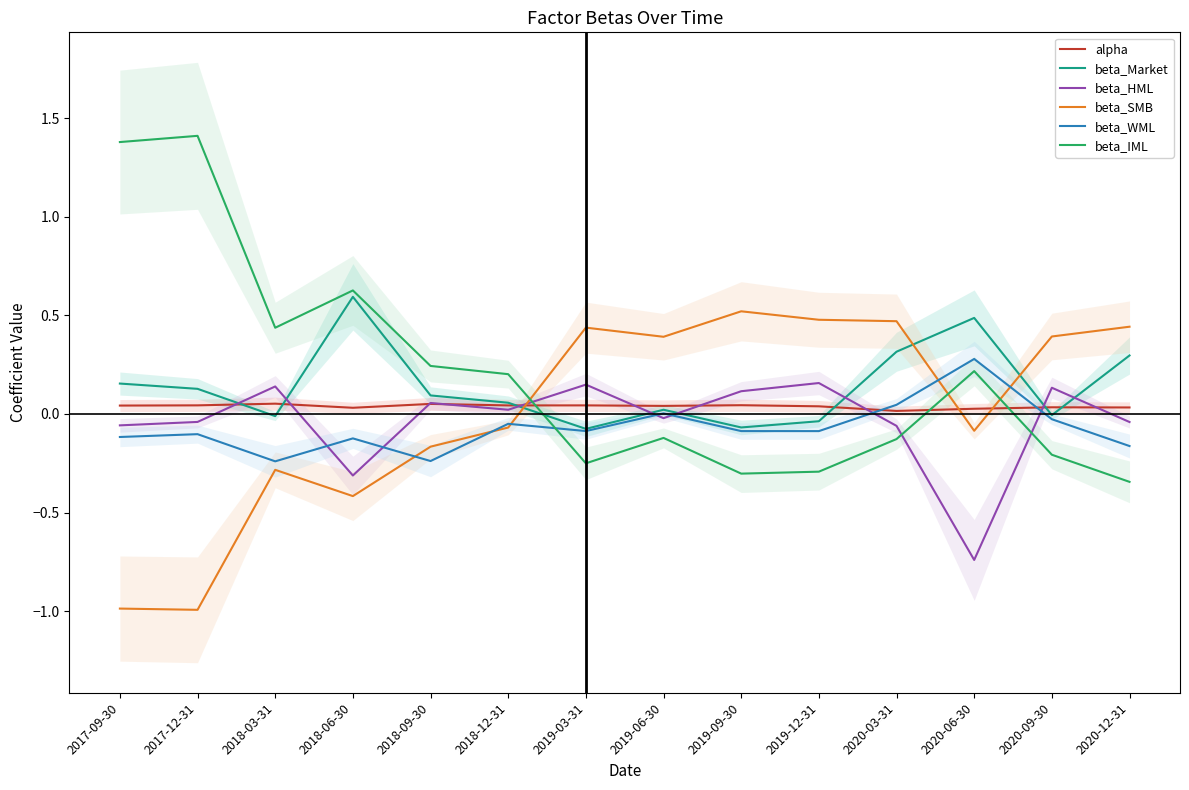

Is it true that beta_IML equals 0.2 at 2018-12-31?

True